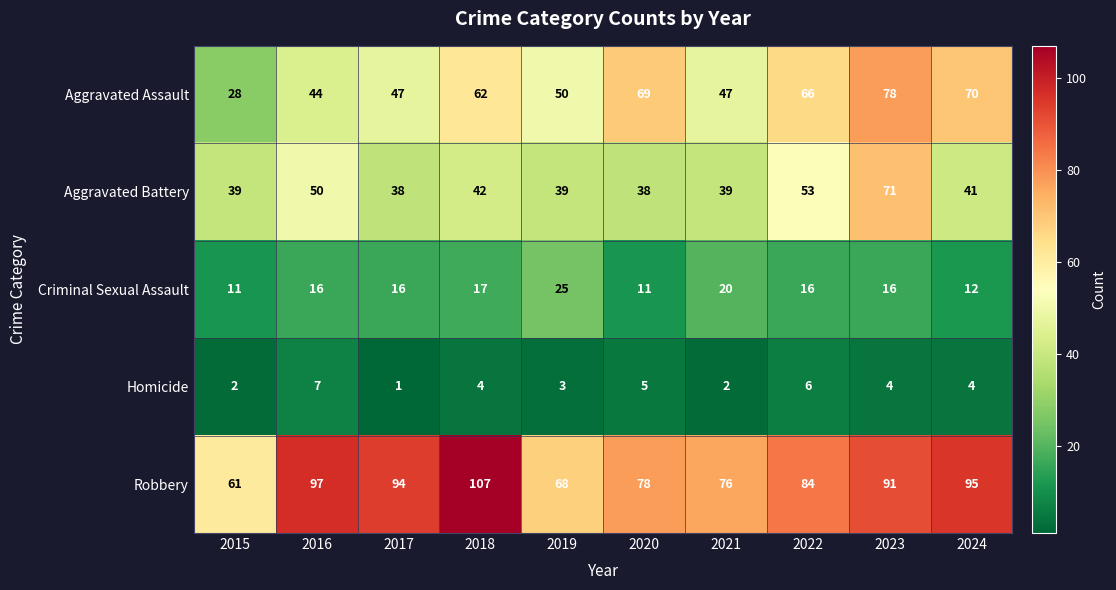

How many categories are shown in the chart?

10